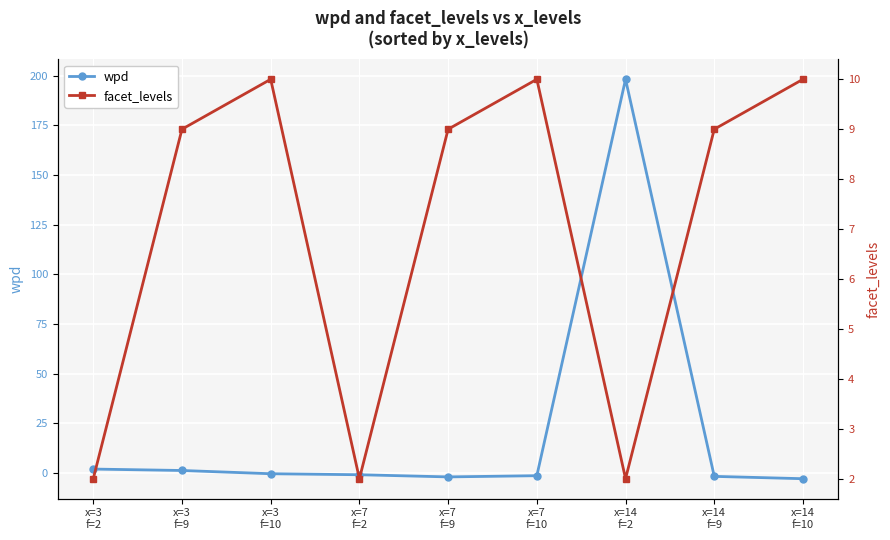

At which label does facet_levels first exceed 9?

x=3
f=10